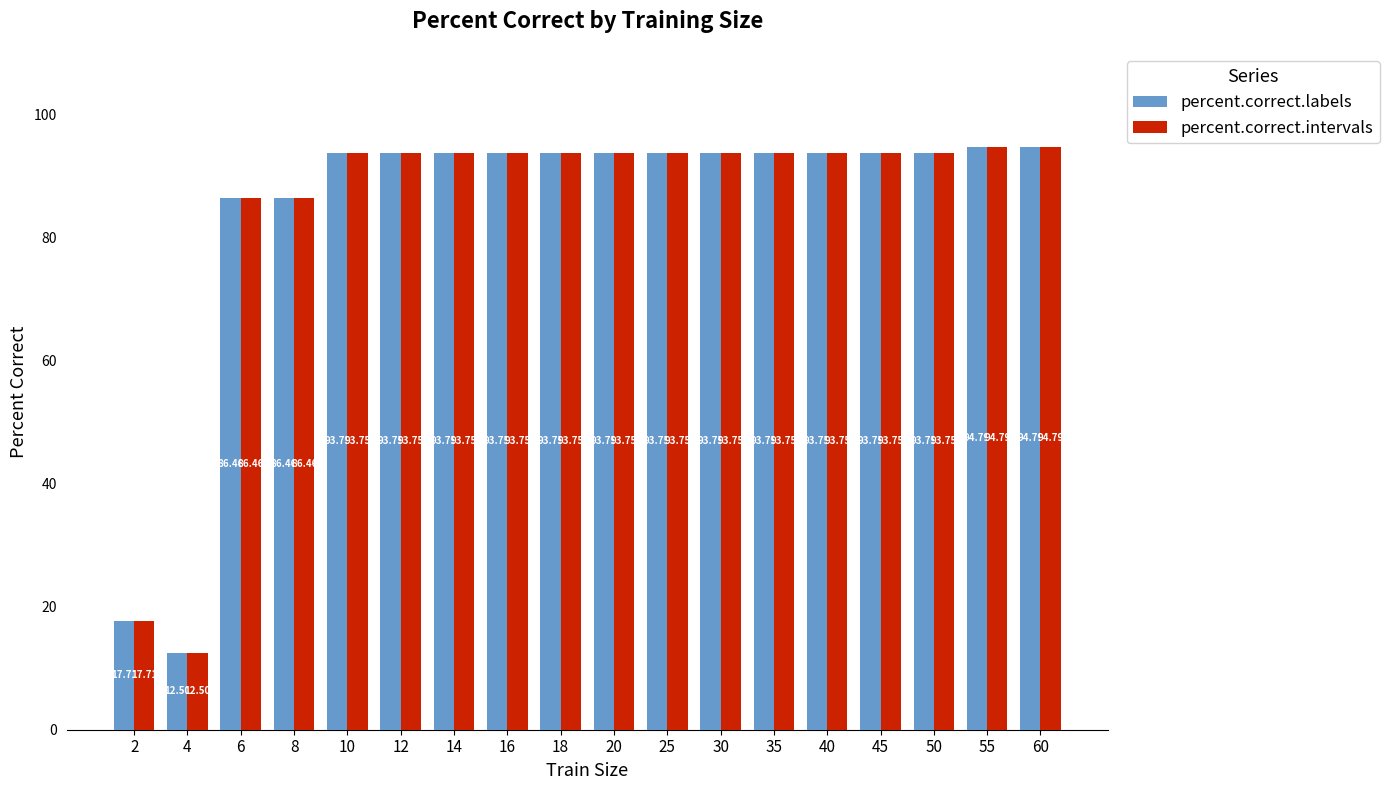

How many data points does each series have?

18